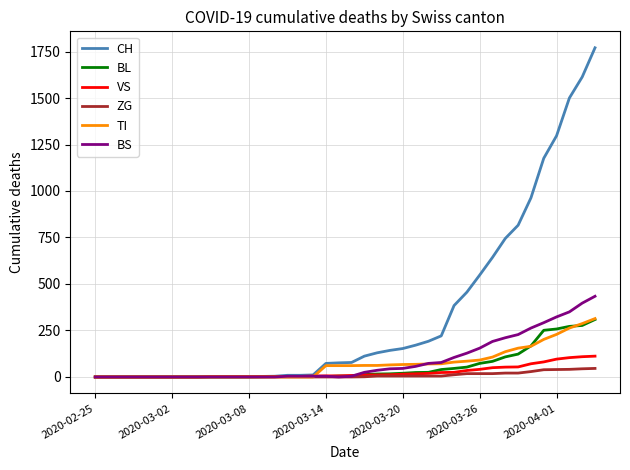

What is the maximum value for ZG?

46